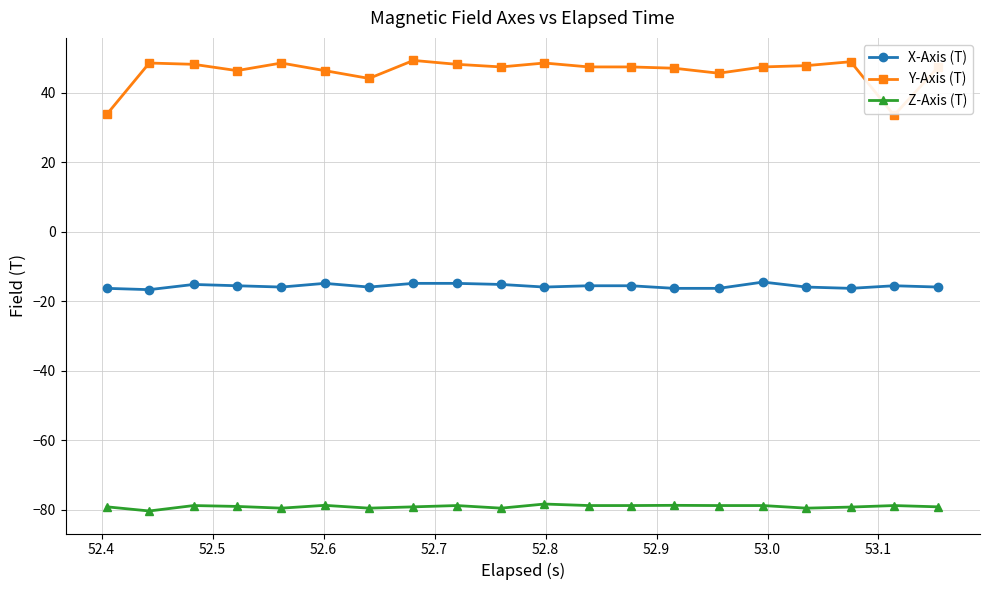

True or false: X-Axis (T) and Z-Axis (T) cross at least once.

False